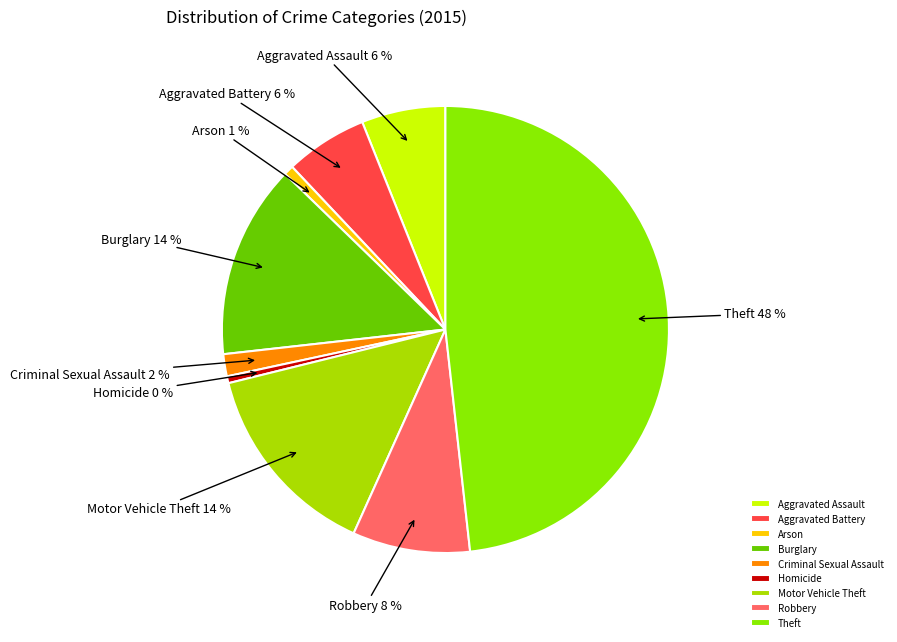

What is the largest slice in the pie chart?

Theft